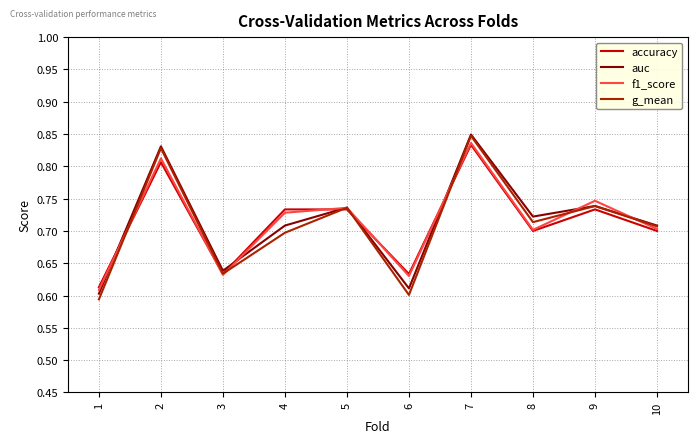

What is the difference between the maximum and second lowest values in the auc series?

0.2